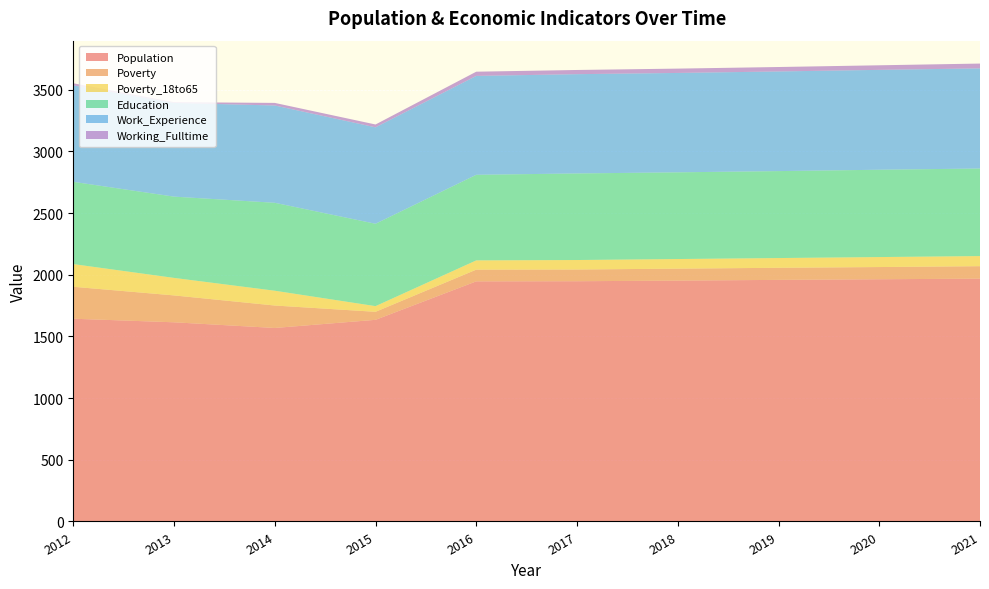

Reading left to right, transcribe all the data shown in this chart.

Population: 2012=1644	2013=1615	2014=1569	2015=1635	2016=1947	2017=1948	2018=1953	2019=1959	2020=1964	2021=1969
Poverty: 2012=259	2013=218	2014=182	2015=65	2016=95	2017=95	2018=97	2019=98	2020=99	2021=101
Poverty_18to65: 2012=184	2013=142	2014=120	2015=46	2016=75	2017=77	2018=78	2019=79	2020=81	2021=82
Education: 2012=667	2013=659	2014=713	2015=668	2016=694	2017=702	2018=703	2019=705	2020=708	2021=710
Work_Experience: 2012=782	2013=760	2014=789	2015=782	2016=802	2017=805	2018=806	2019=808	2020=810	2021=812
Working_Fulltime: 2012=17	2013=6	2014=21	2015=23	2016=34	2017=34	2018=35	2019=36	2020=37	2021=39